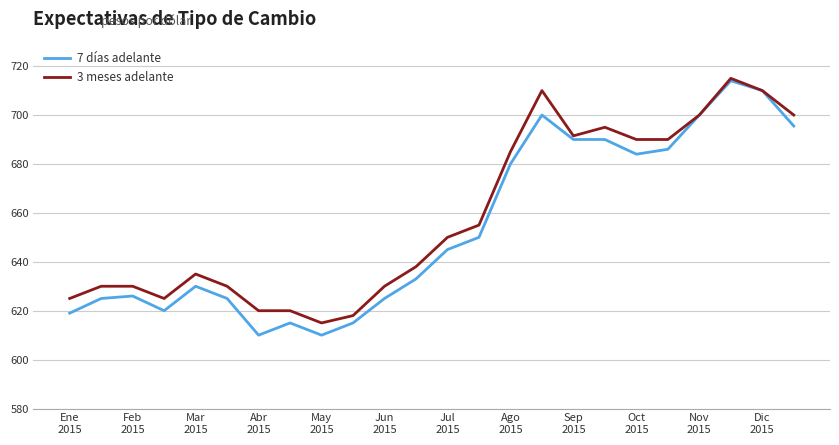

What is the smallest value displayed?

610.0